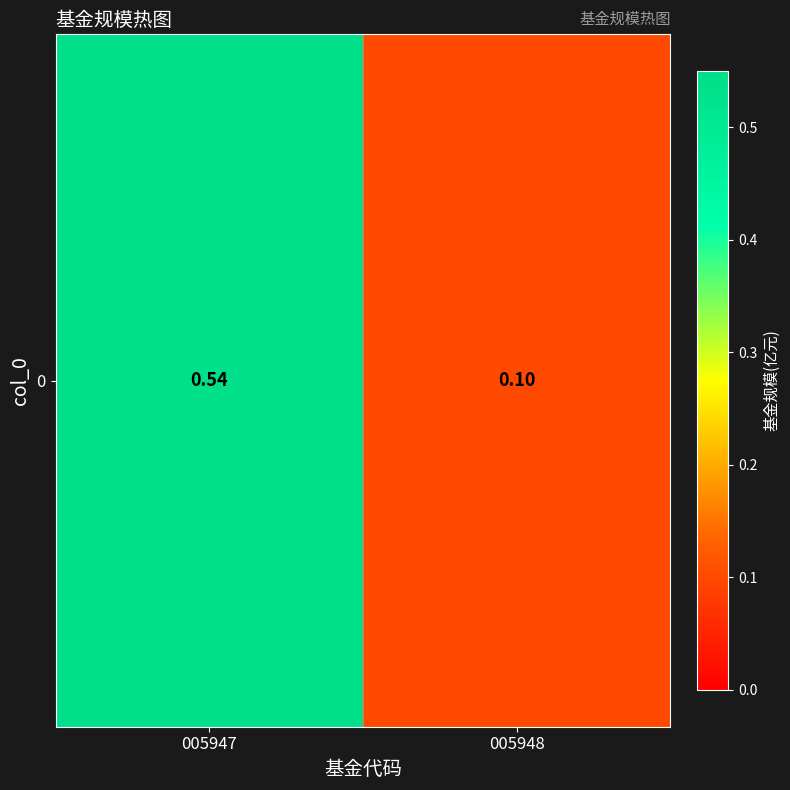

Between 005947 and 005948, which is larger?

005947